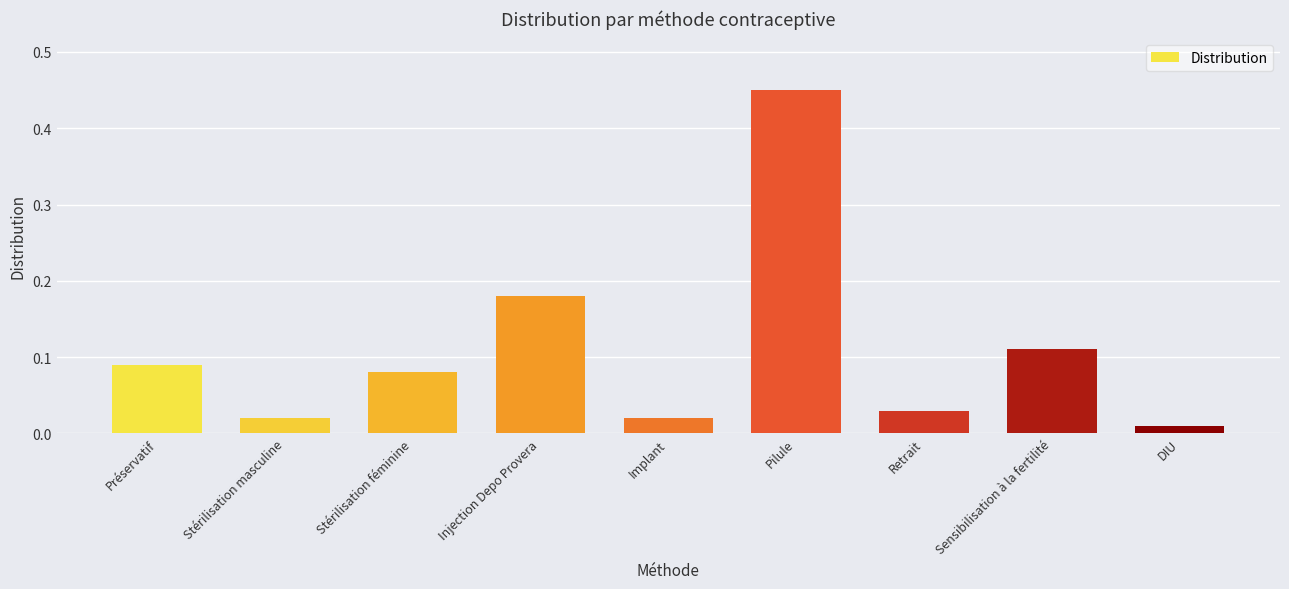

Between Pilule and DIU, which is larger?

Pilule